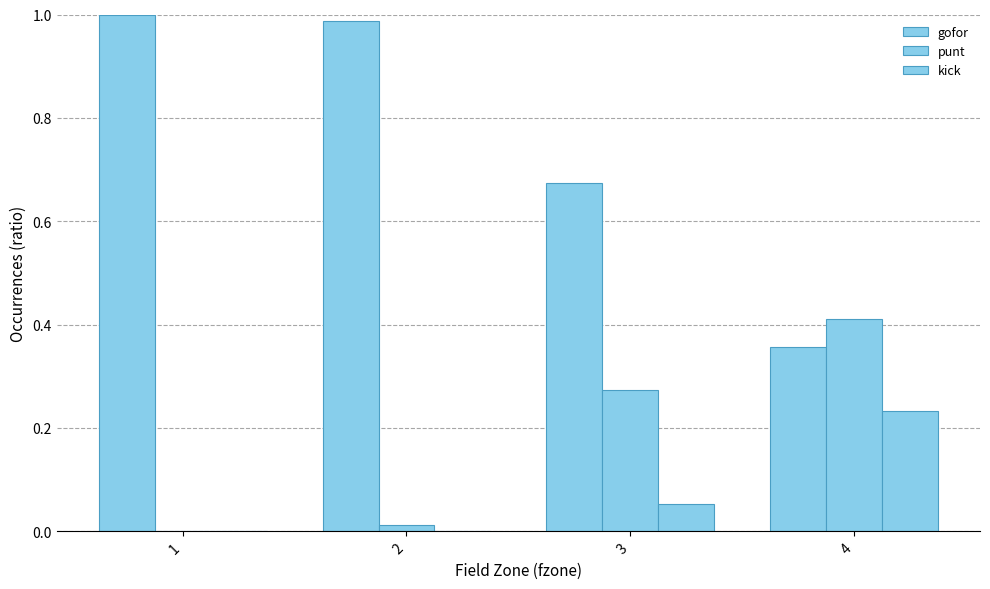

Between 4 and 2, which is larger?

2